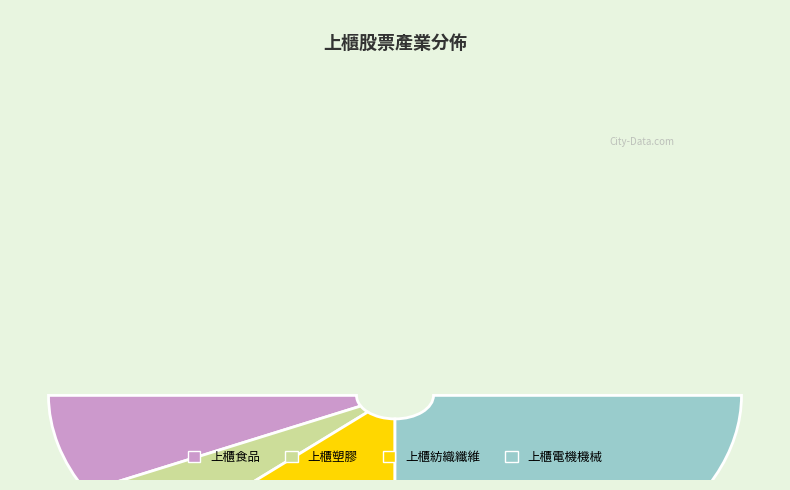

Is it true that 上櫃電機機械 is 43% of the pie?

False